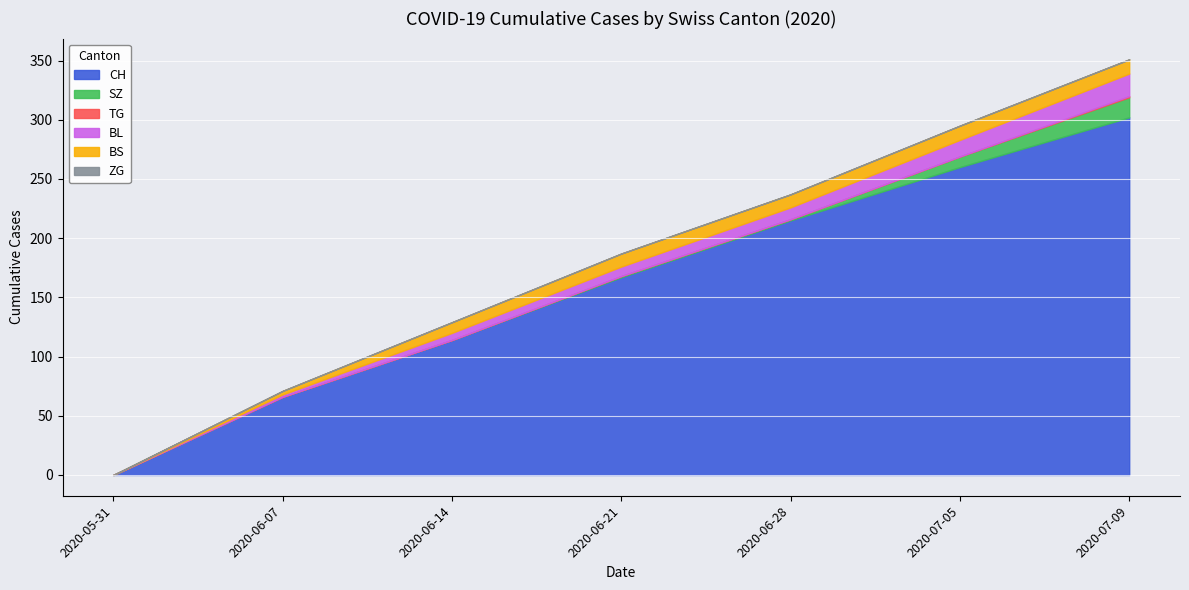

At which category is the sum across all series the highest?

2020-07-09